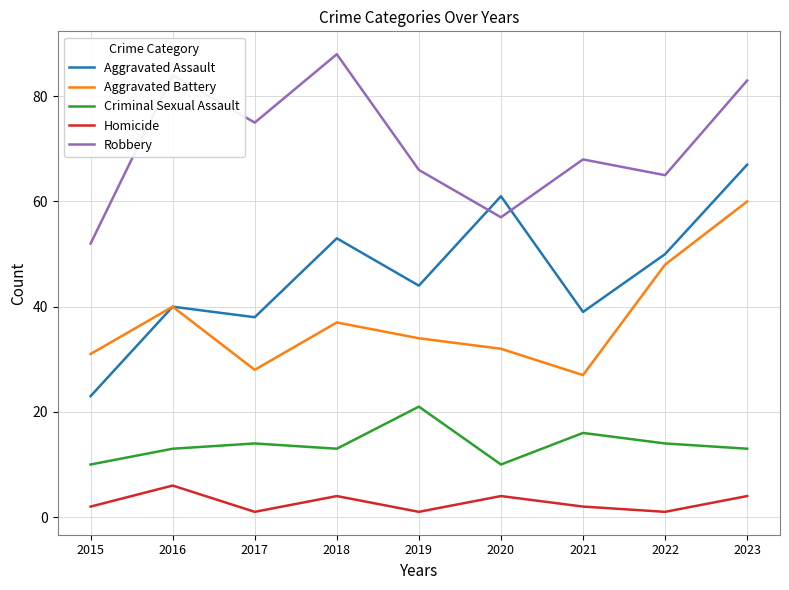

The value of Robbery at 2022 is 65. True or false?

True